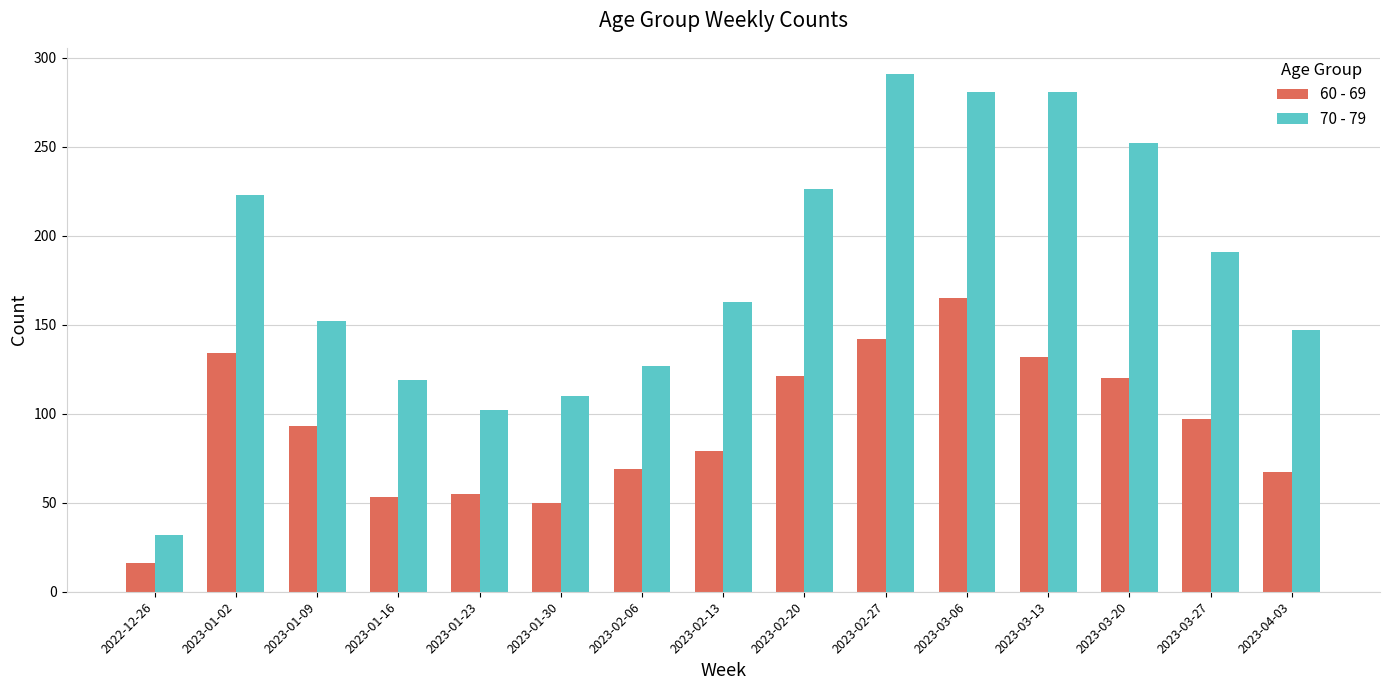

What is the label of the 12th bar from the right?

2023-01-16